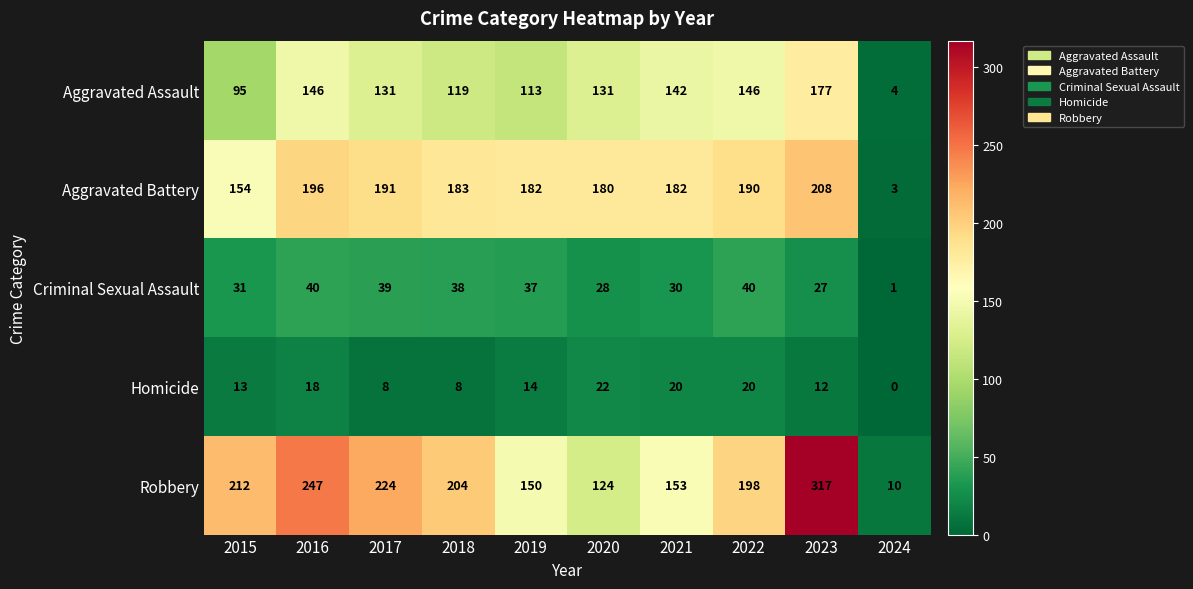

At which category does the chart reach its minimum across all series?

2024